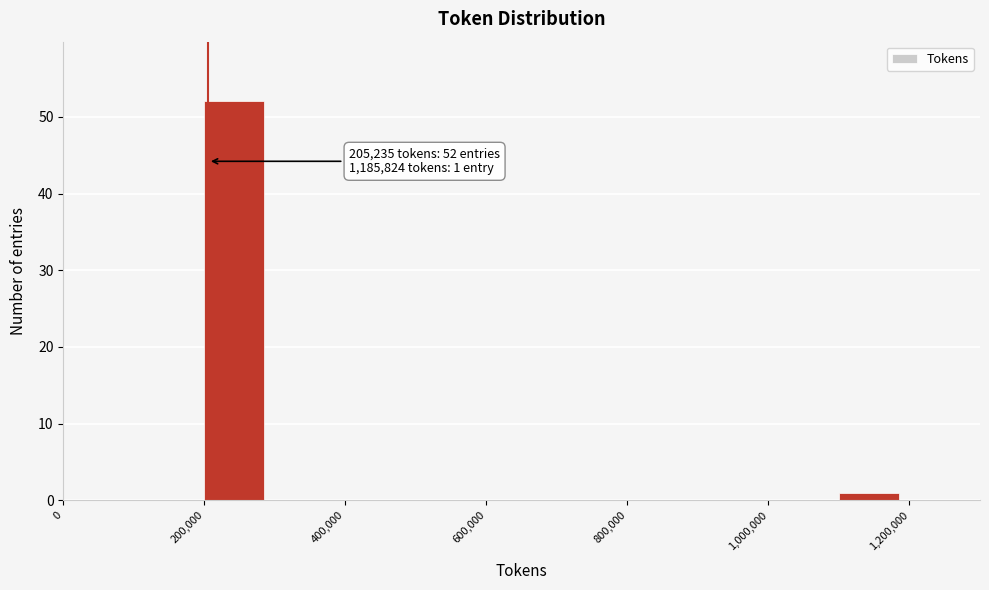

Over which range of the x-axis is the bar tallest?

200000 to 300000